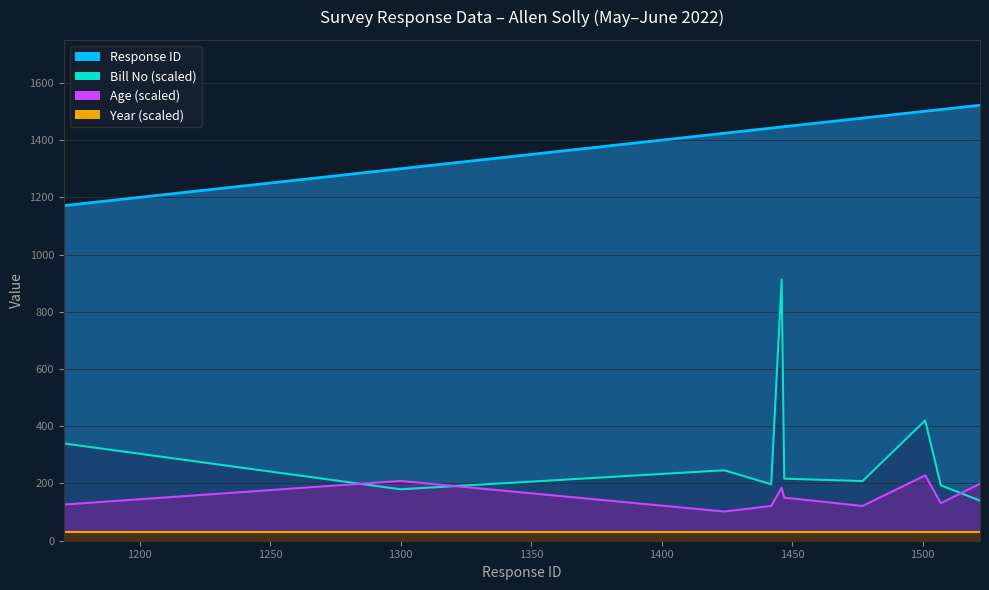

At how many categories does at least one series exceed 540?

10